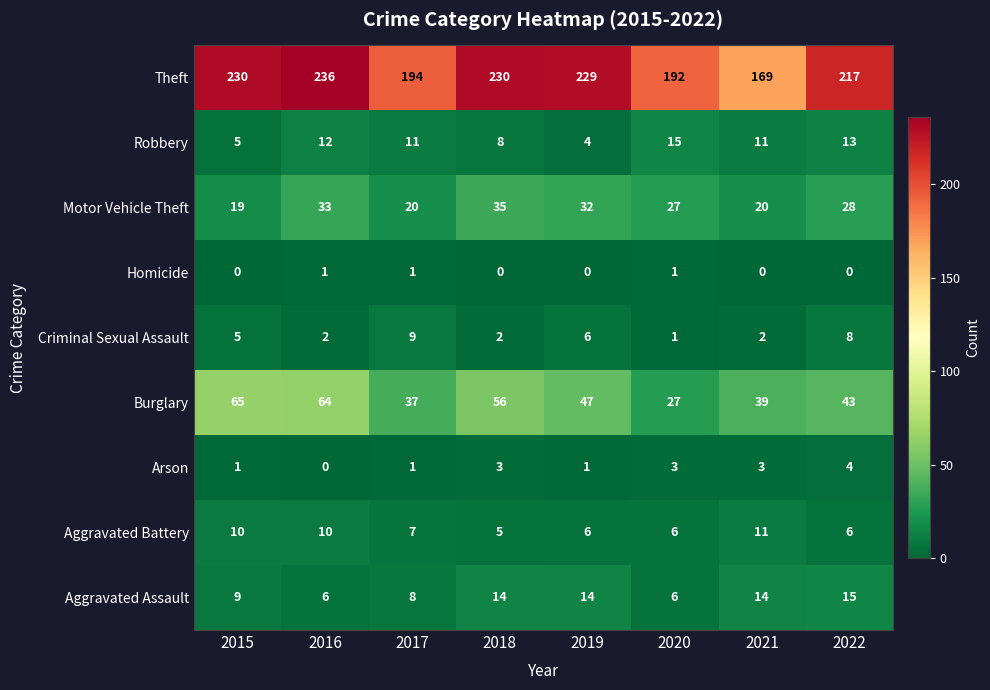

Which series has the widest spread of values?

Theft